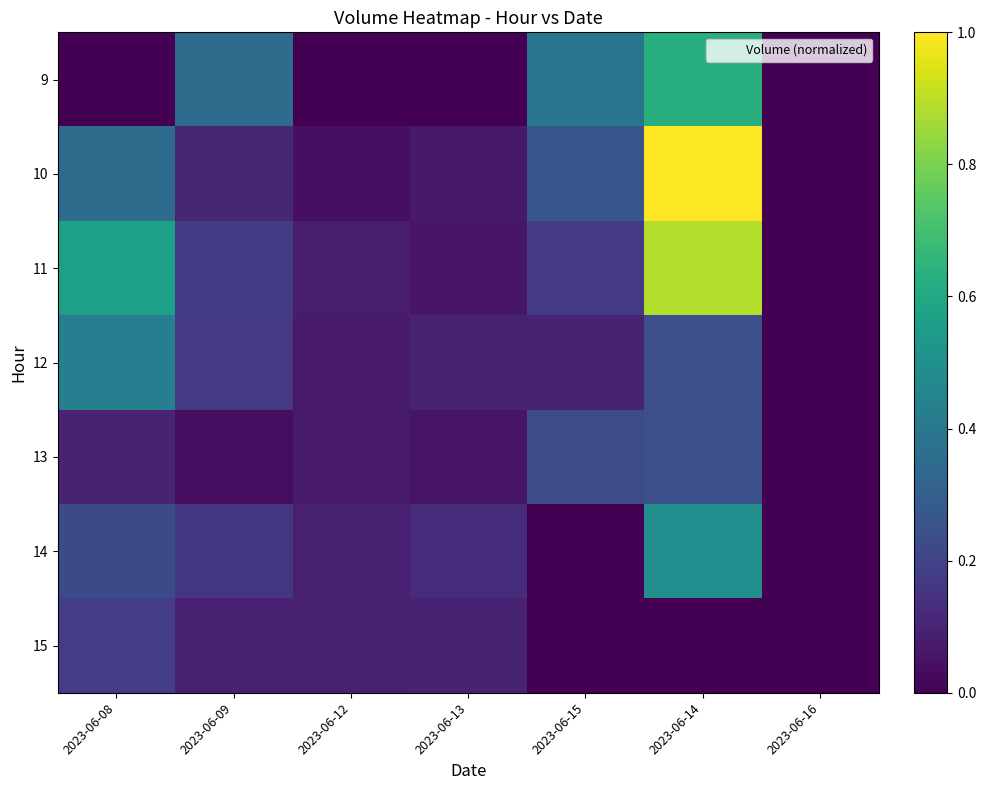

Which has a higher value, 2023-06-12 or 2023-06-13?

2023-06-12